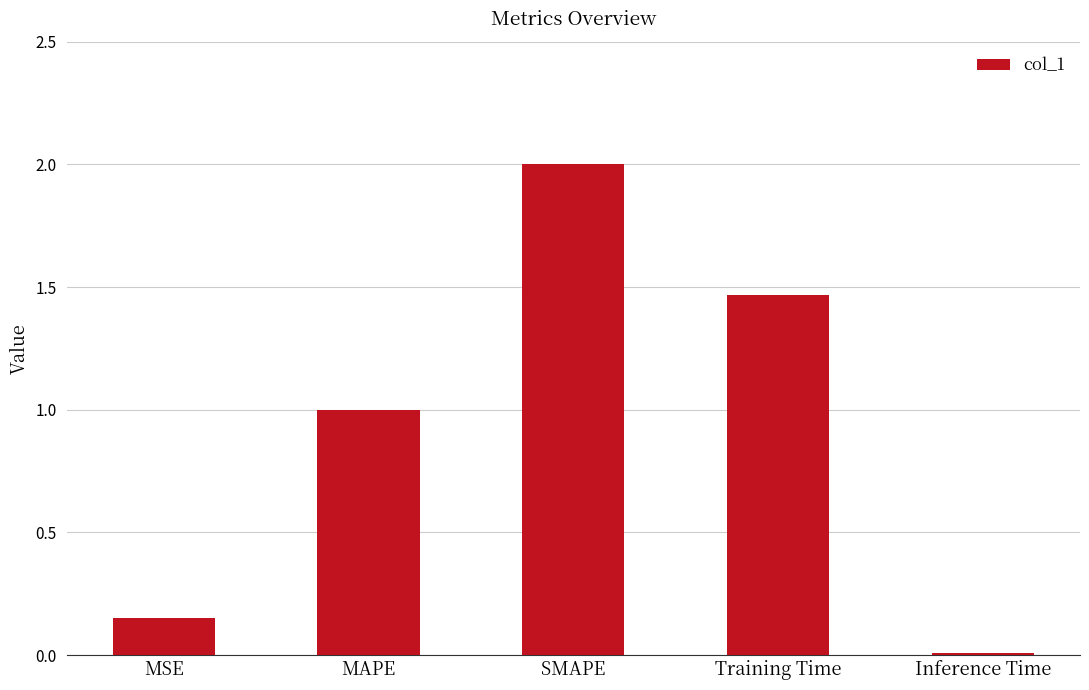

How many values are below 1?

2